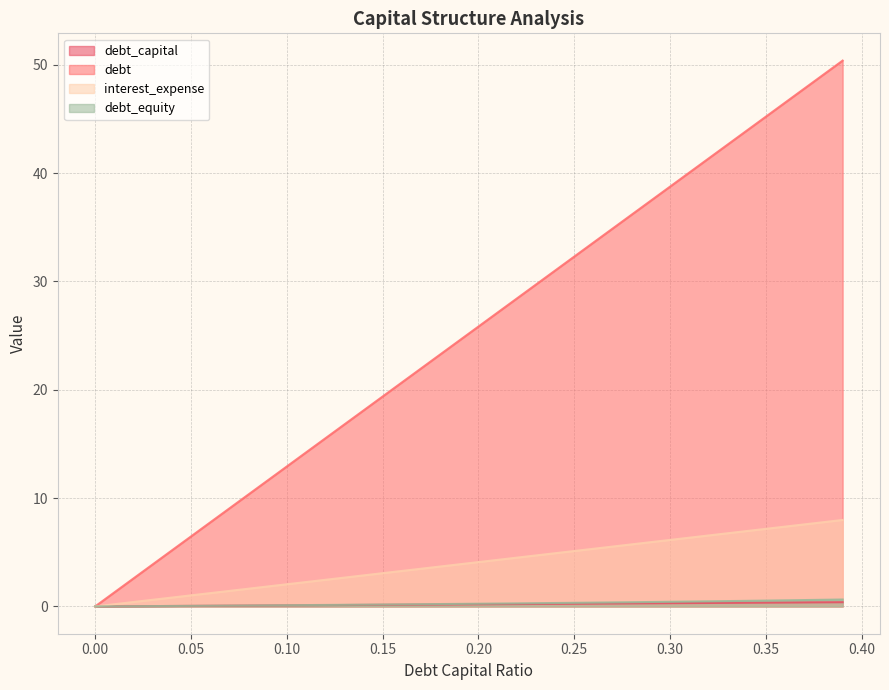

Which series changed the most between 0.01 and 0.19?

debt